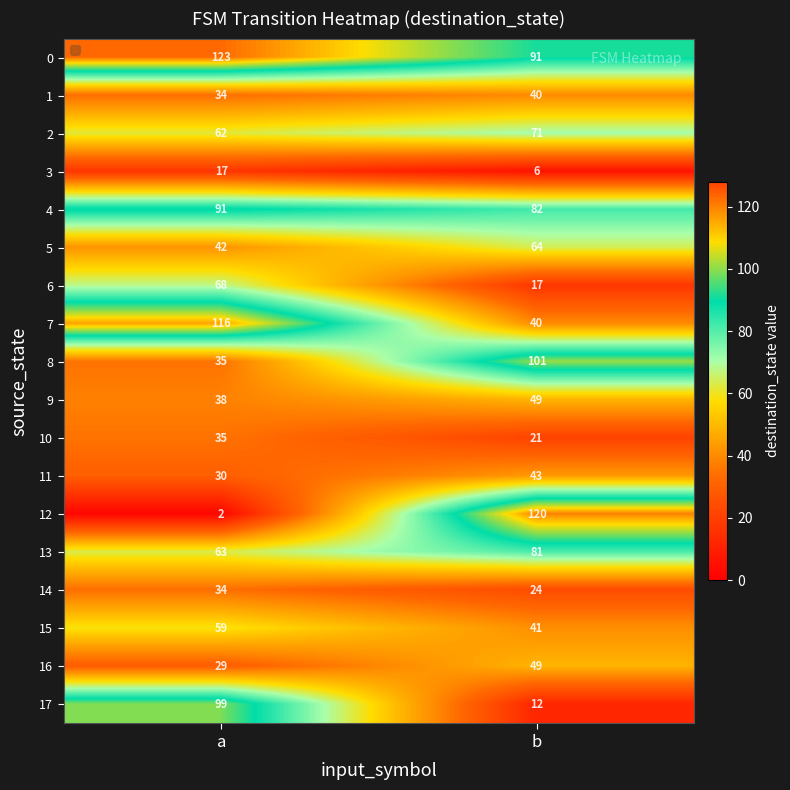

What is the minimum value for 10?

21